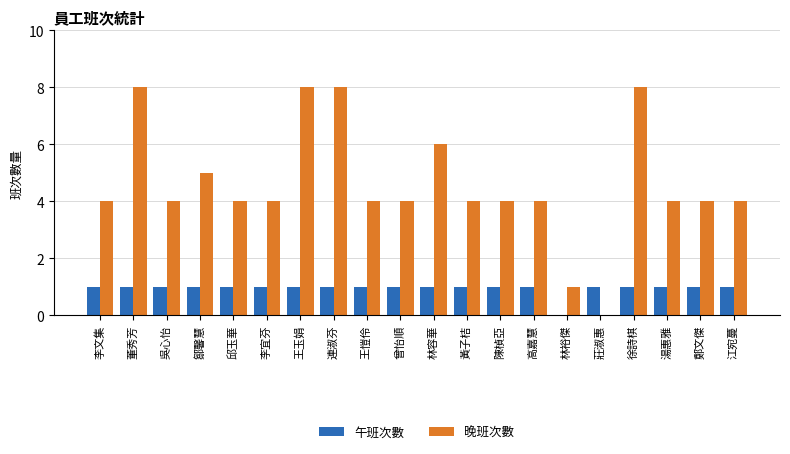

What value does the 晚班次數 series have at 林容華?

6